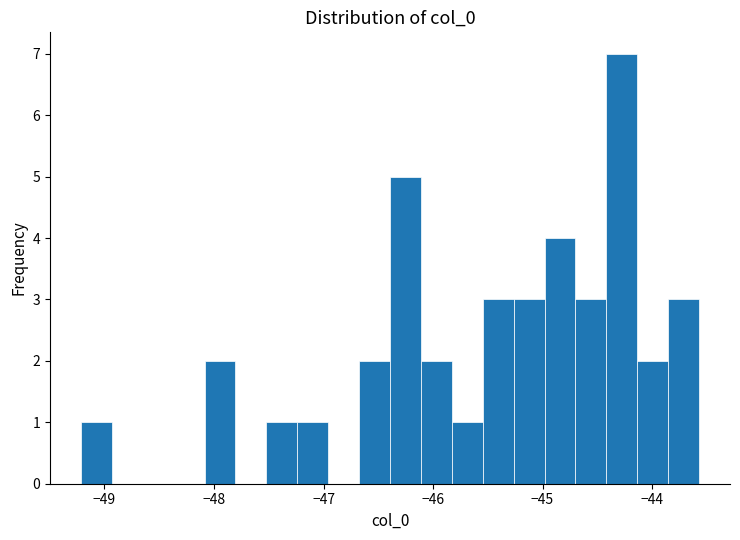

Read against the x-axis, roughly where is the centre of the tallest bar?

-44.3